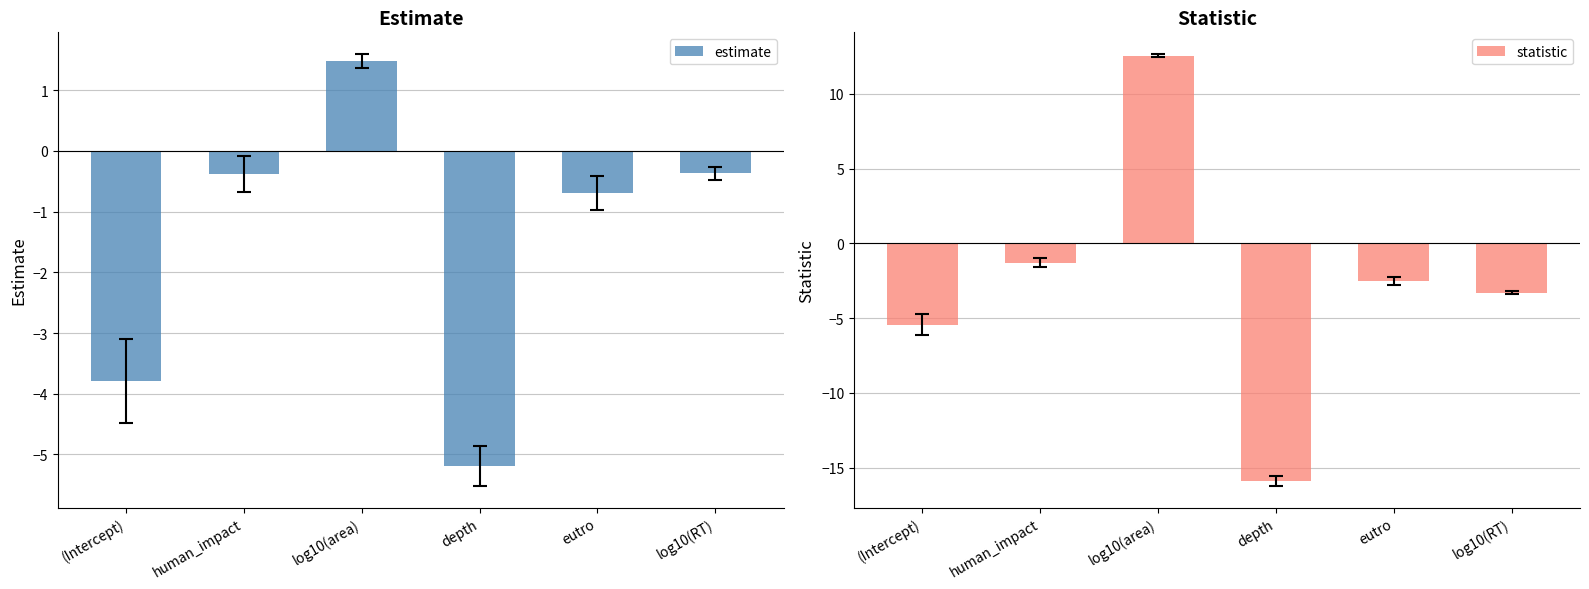

At how many categories does at least one series exceed -8?

6